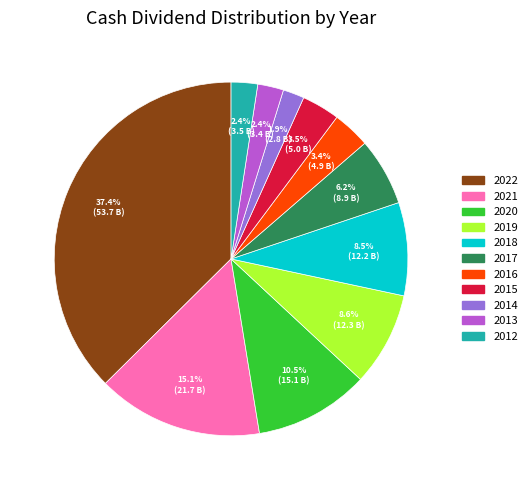

Combined, do 2022 and 2016 account for over 50%?

No